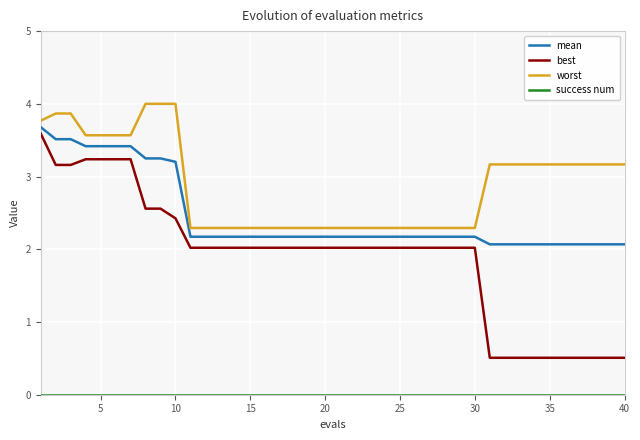

Which series has the largest total across all categories?

worst